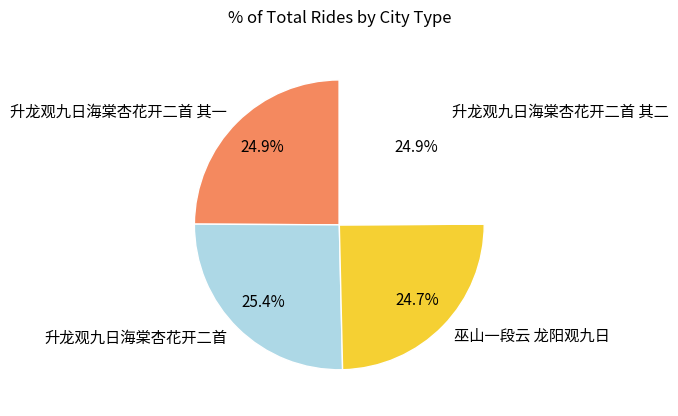

Between 升龙观九日海棠杏花开二首 and 巫山一段云 龙阳观九日, which is larger?

升龙观九日海棠杏花开二首